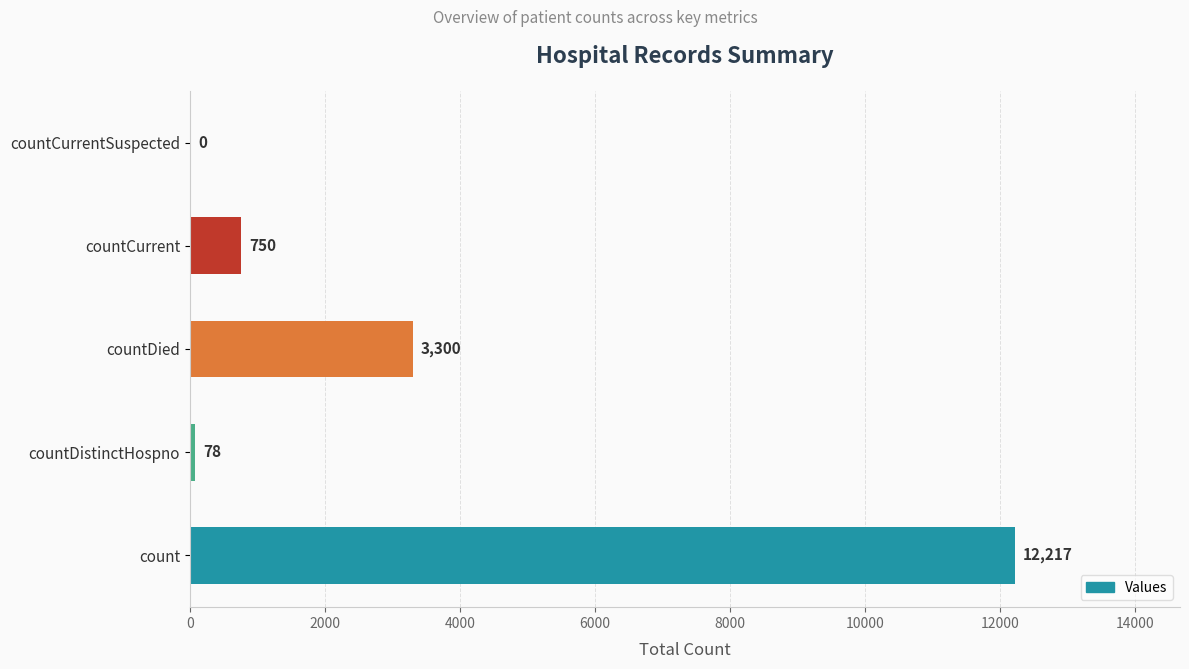

Is it true that the value at countDied is 5269?

False